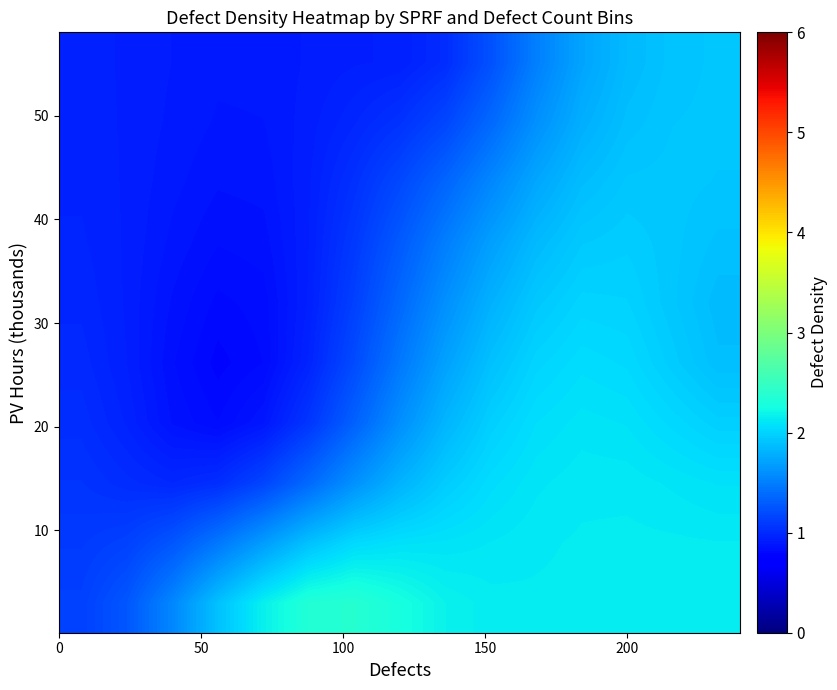

At how many categories does at least one series exceed 2?

11